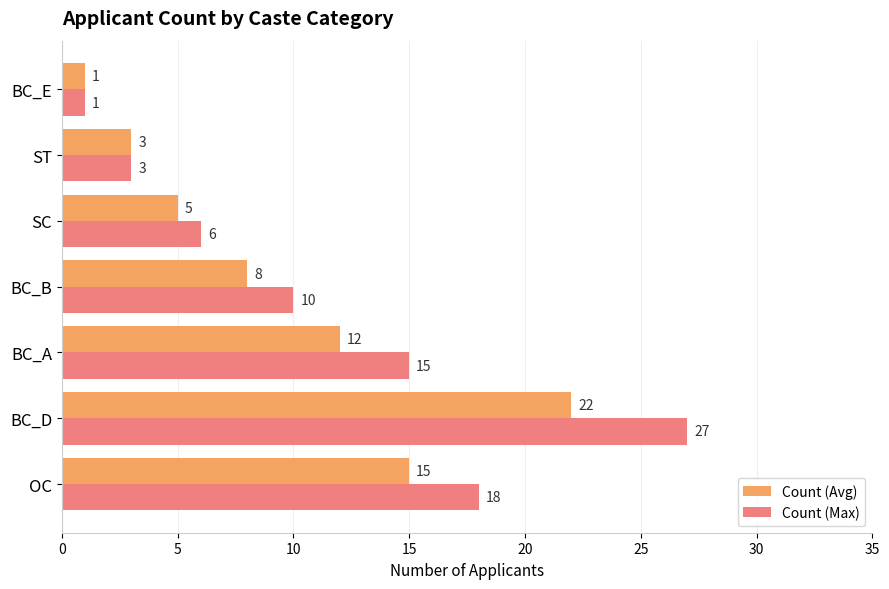

Which series has the widest spread of values?

Count (Max)